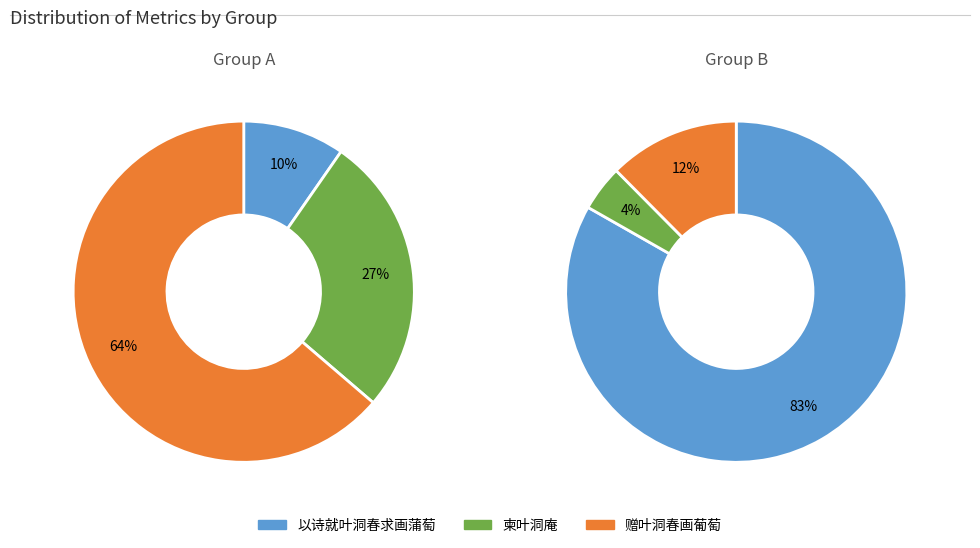

Rank the series by their maximum value, from highest to lowest.

以诗就叶洞春求画蒲萄, 赠叶洞春画葡萄, 柬叶洞庵